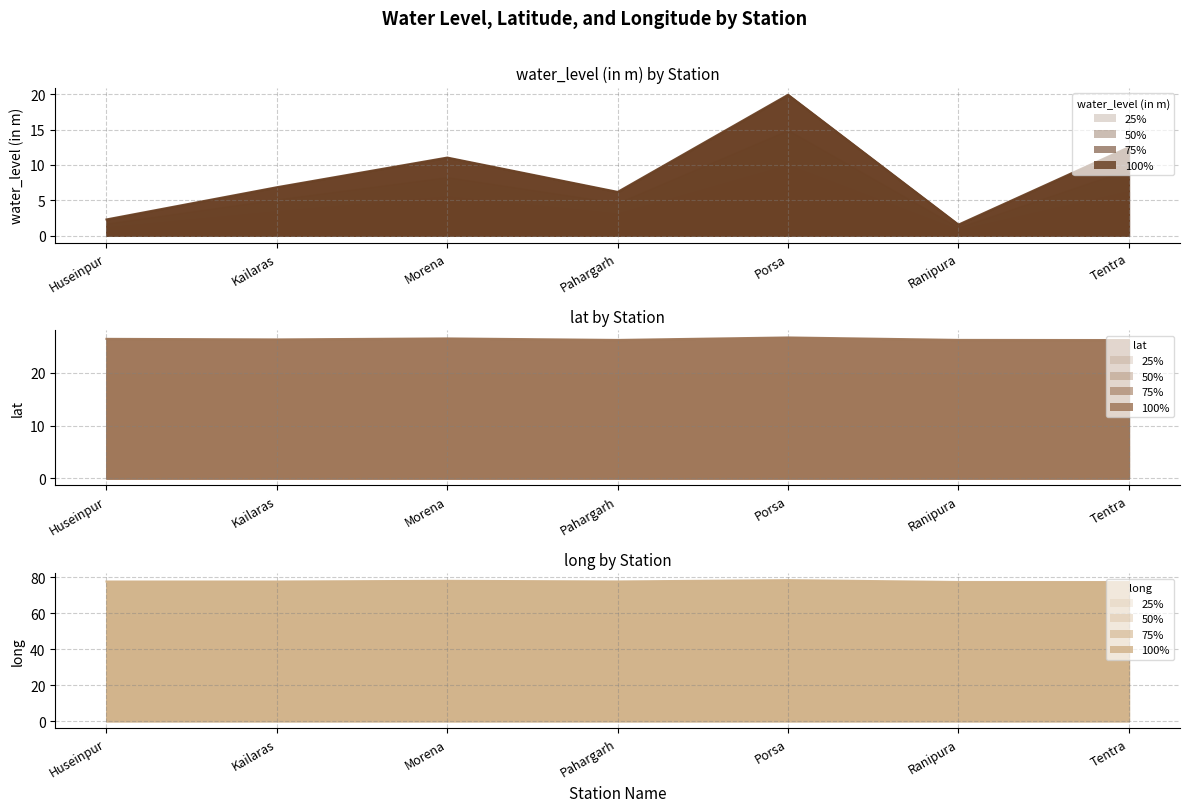

At which label does lat reach its minimum?

Tentra